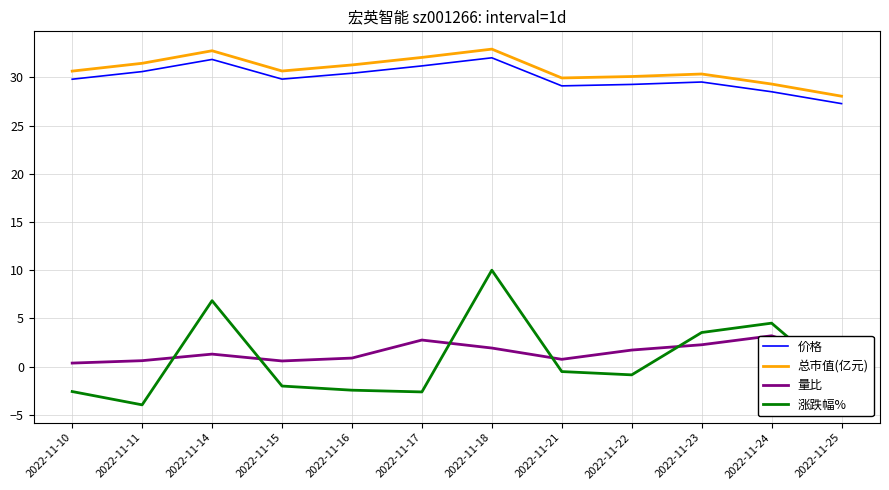

What is the value of the 量比 point at the 7th from the left?

1.9